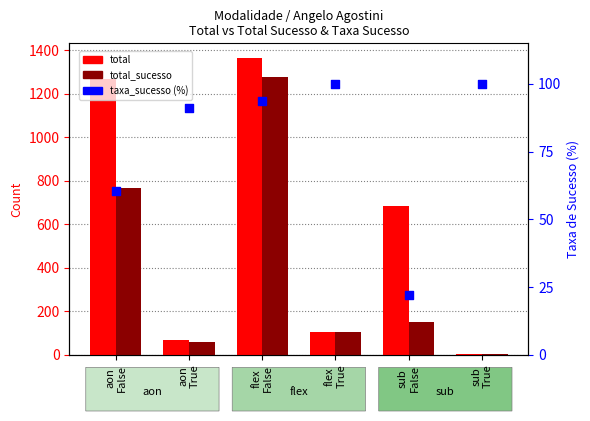

Which series has the largest Y range (max minus min)?

total